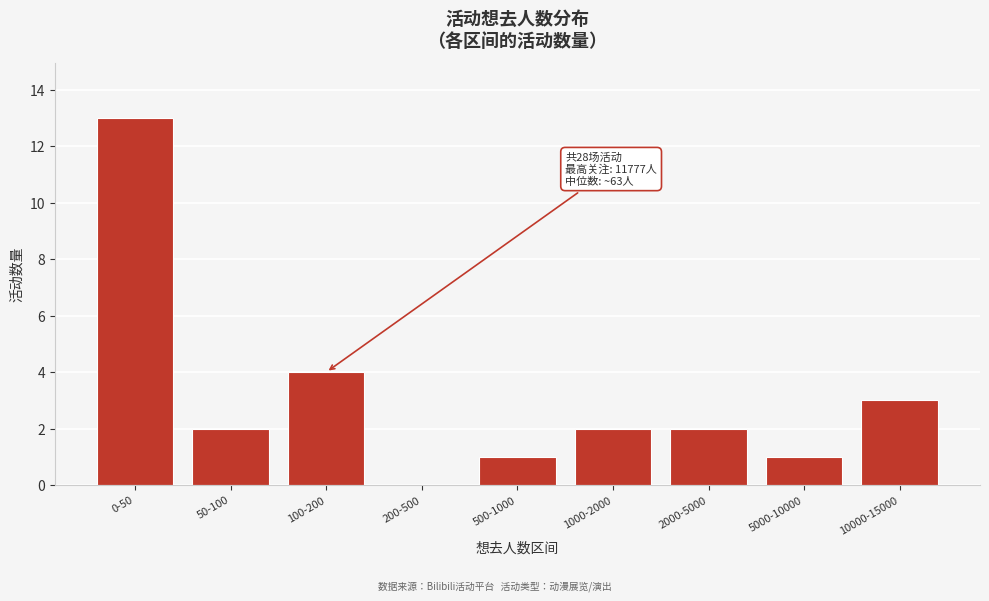

Reading right to left, transcribe all the data shown in this chart.

10000-15000=3	5000-10000=1	2000-5000=2	1000-2000=2	500-1000=1	200-500=0	100-200=4	50-100=2	0-50=13